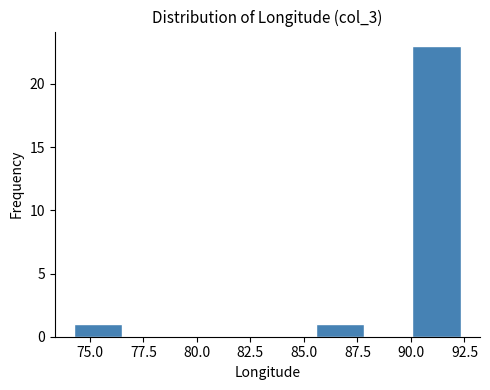

Reading left to right, transcribe this chart: for each bar, give the range it covers on the x-axis and its height. Neither the bar edges nor the heights are printed on the chart, so give them approximately, as read against the axes.

74.5 to 76.5: 1
76.5 to 79.0: 0
79.0 to 81.0: 0
81.0 to 83.5: 0
83.5 to 85.5: 0
85.5 to 88.0: 1
88.0 to 90.0: 0
90.0 to 92.5: 23